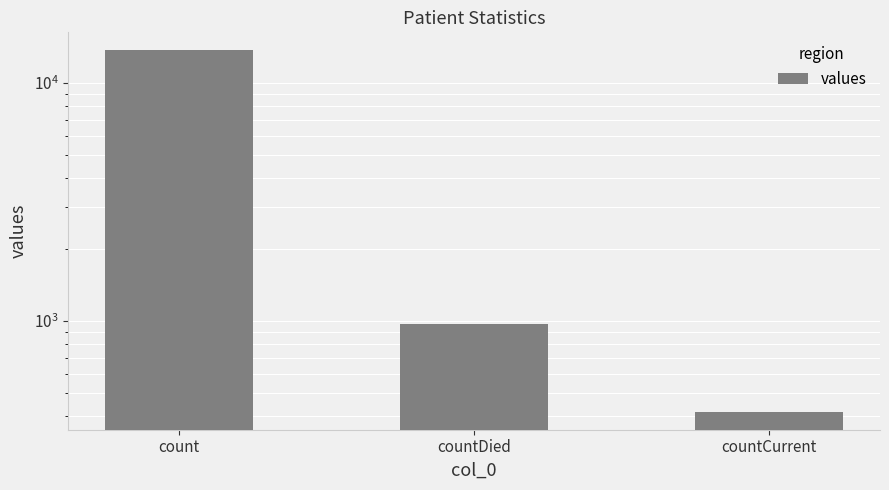

What is the maximum value shown in the chart?

13692